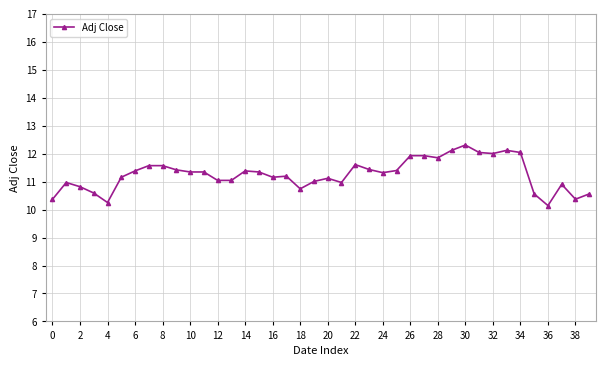

What is the difference between the maximum and minimum values?

2.2